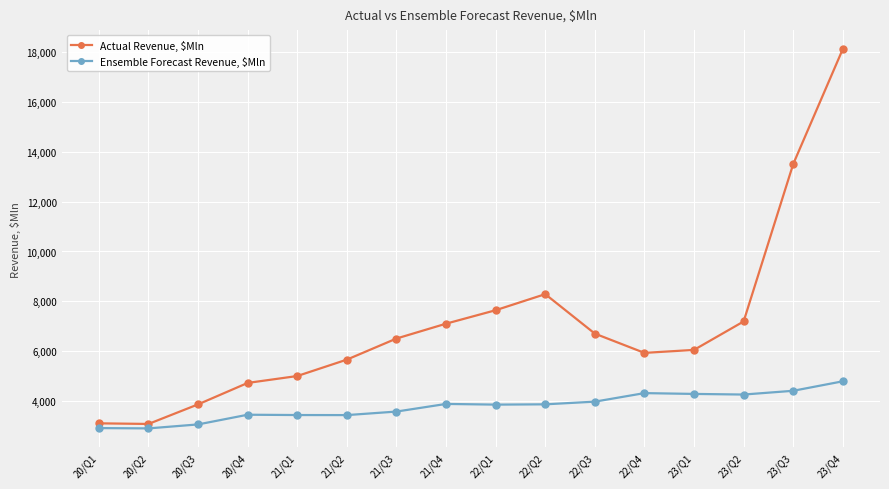

Is it true that Actual Revenue, $Mln equals 3544.5 at 22/Q3?

False